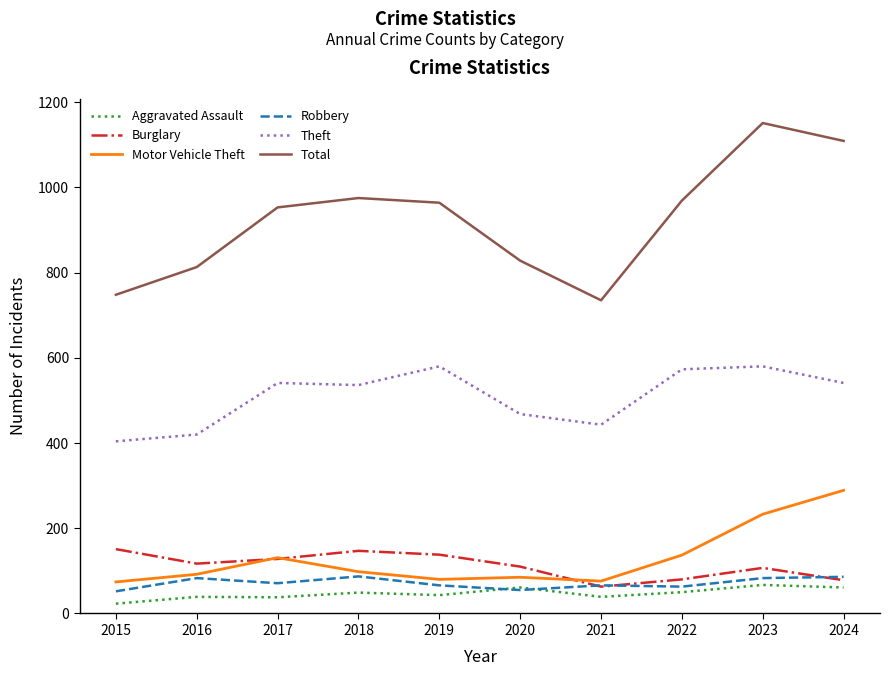

List the series in order of their peak value, lowest first.

Aggravated Assault, Robbery, Burglary, Motor Vehicle Theft, Theft, Total